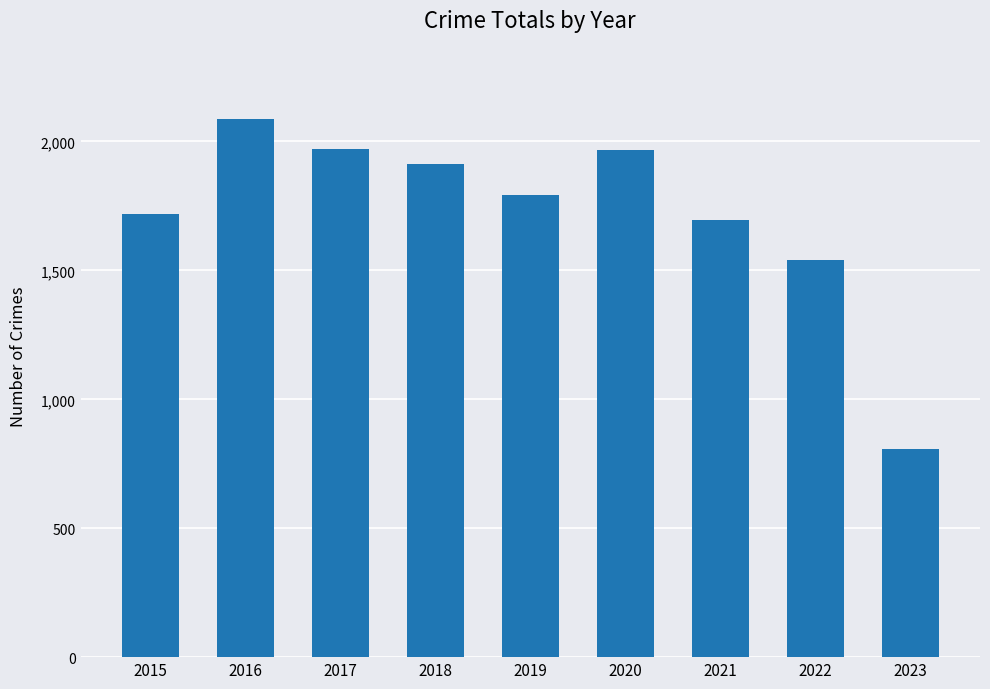

Are the bars horizontal?

No